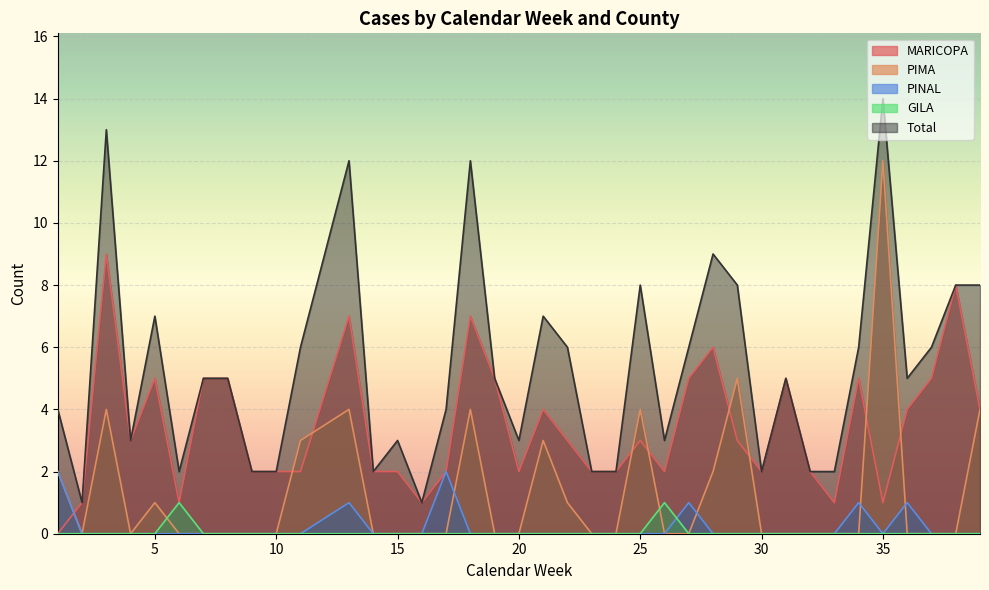

The value of Total at 4 is 2. True or false?

False